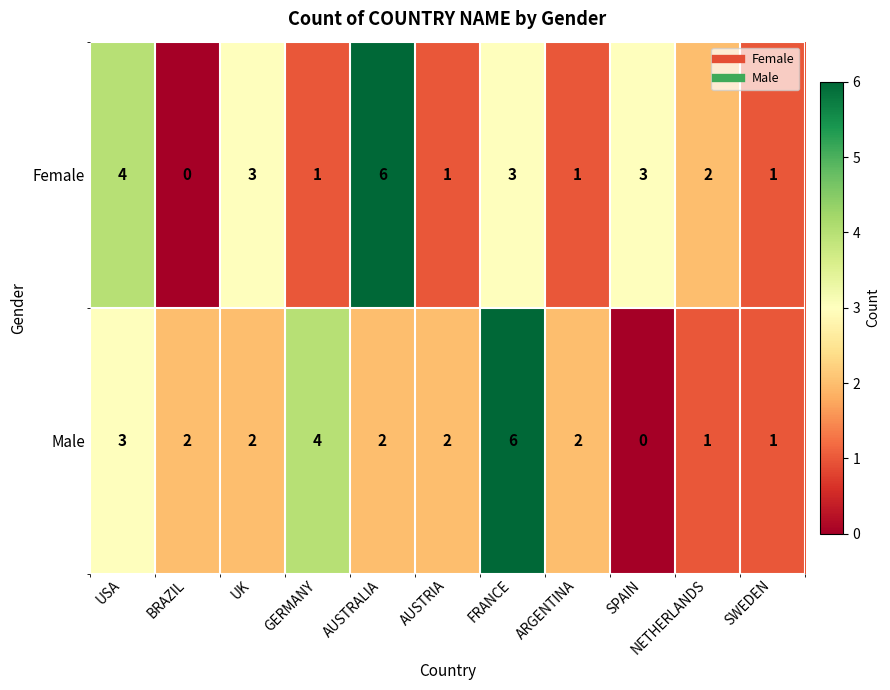

How many Female values are between 1 and 3?

8